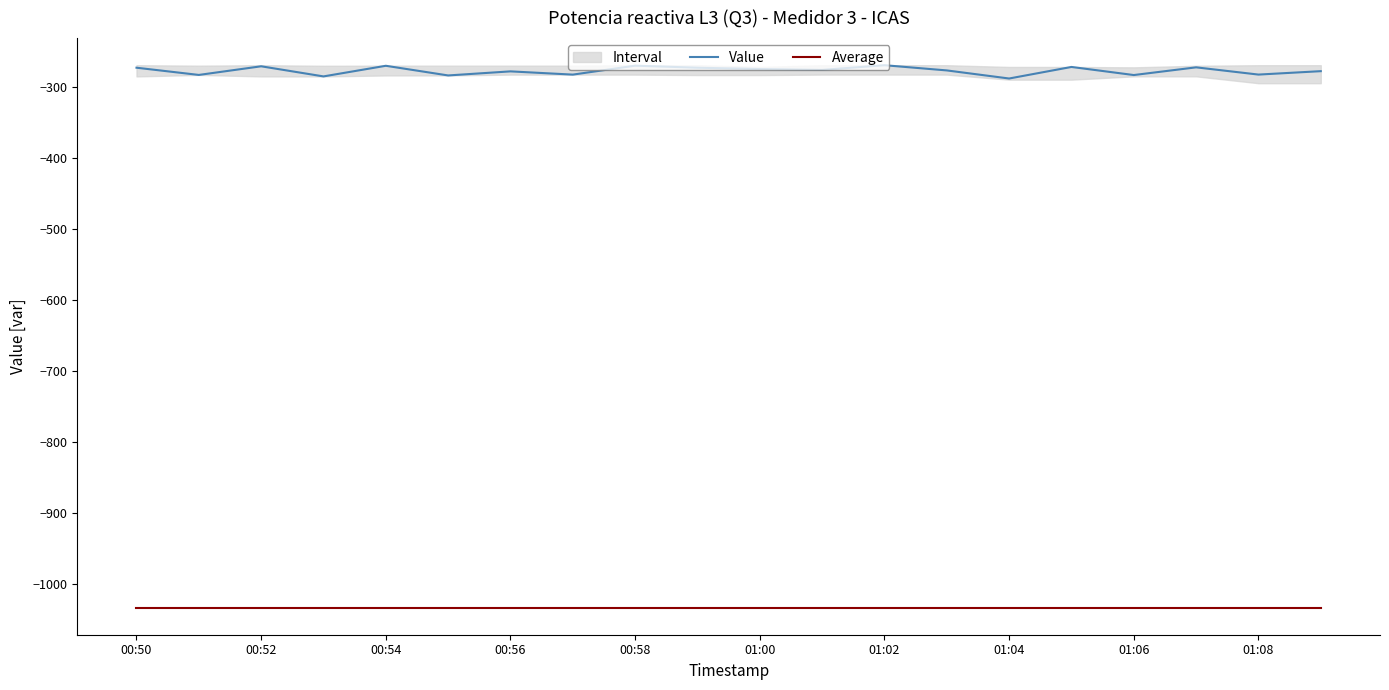

Is it true that Value equals -91.2 at 01:06?

False